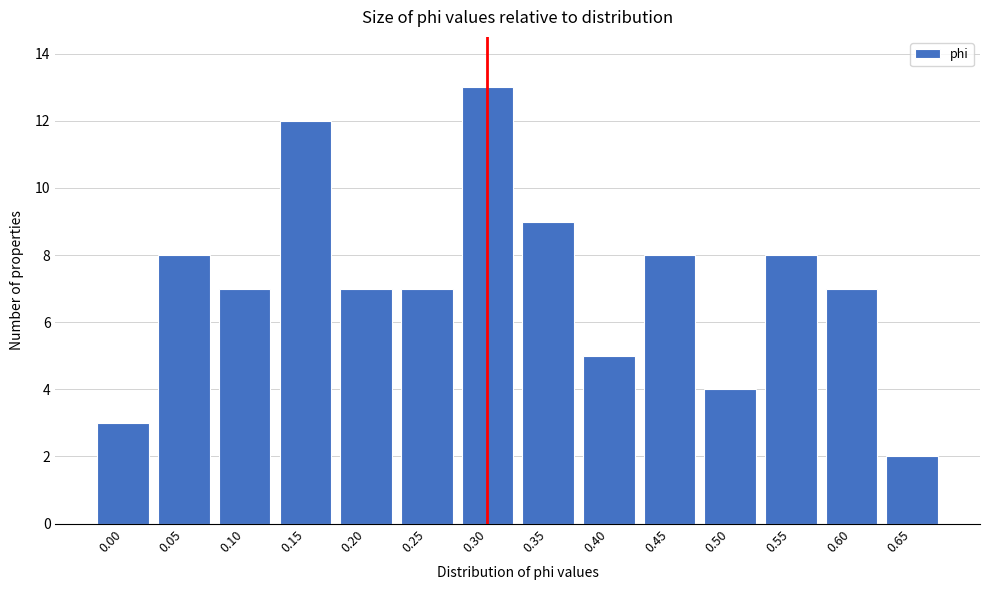

Reading left to right, extract all data points from this chart.

3	8	7	12	7	7	13	9	5	8	4	8	7	2